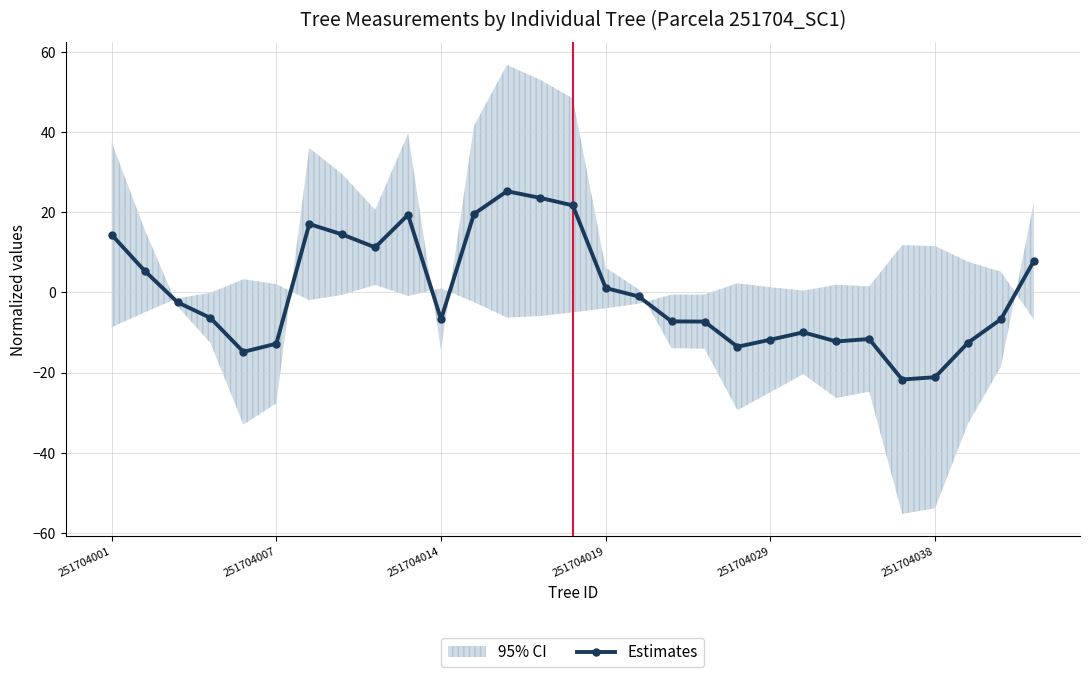

True or false: Estimates has more than 2 points higher than both neighbors.

True